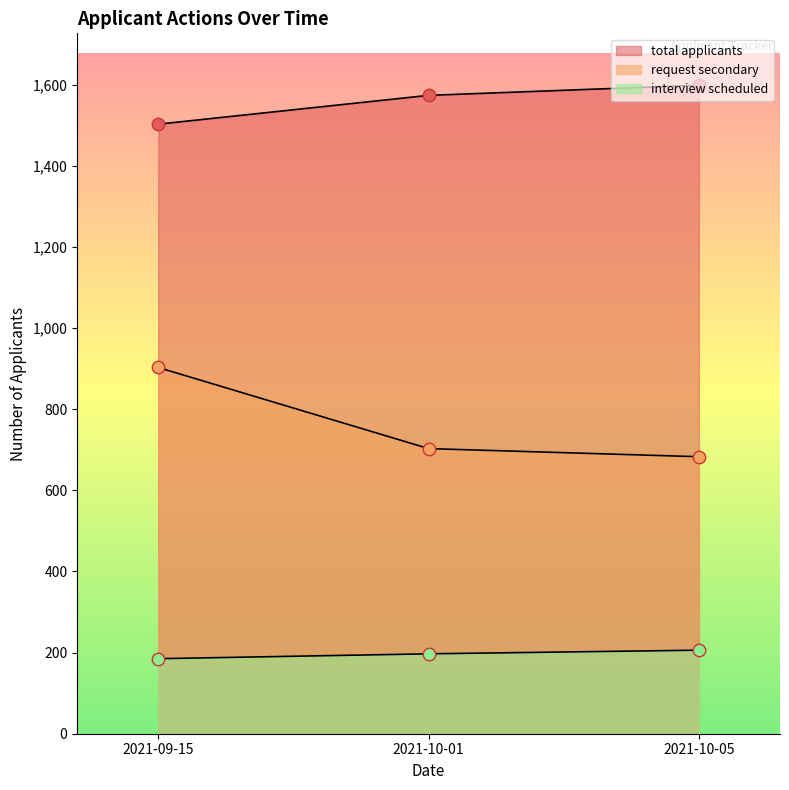

What is the total value across all series at 2021-10-05?

2488